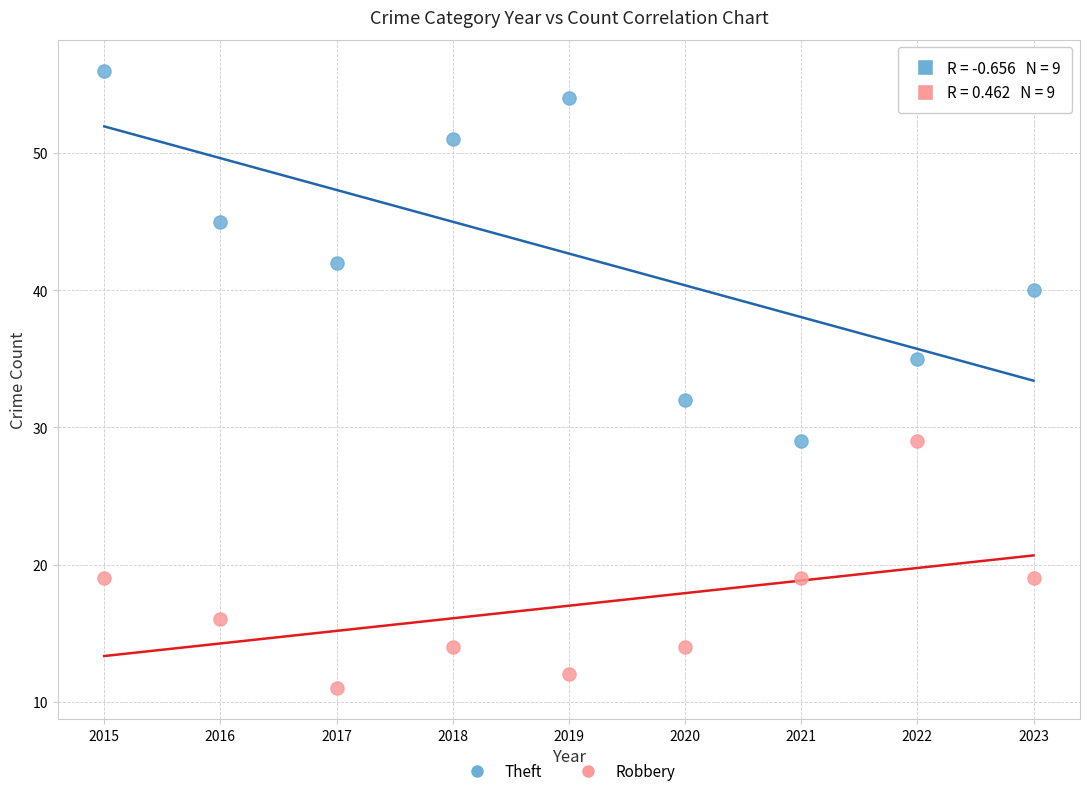

What are all the series names shown in the legend?

Theft, Robbery